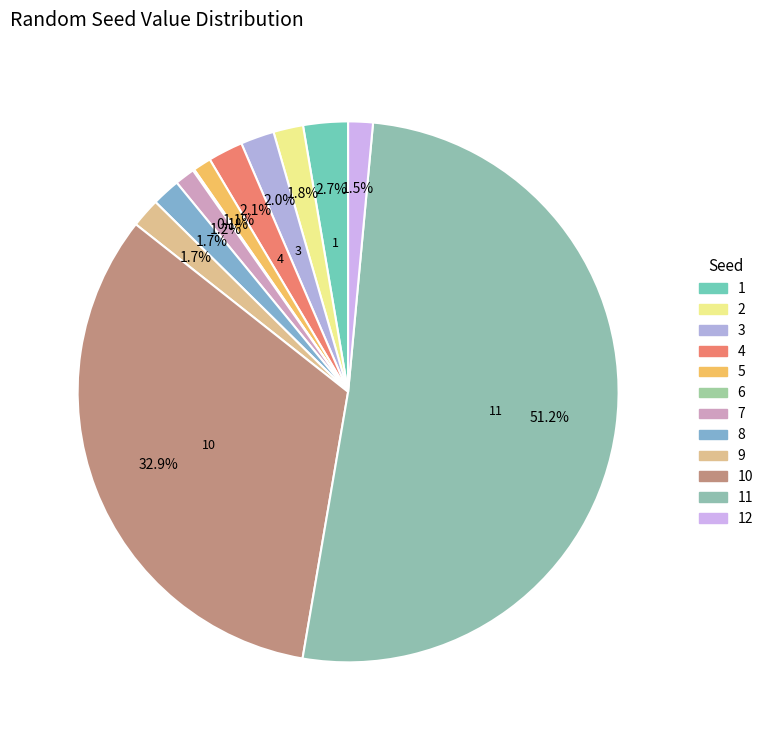

What is the majority slice?

11